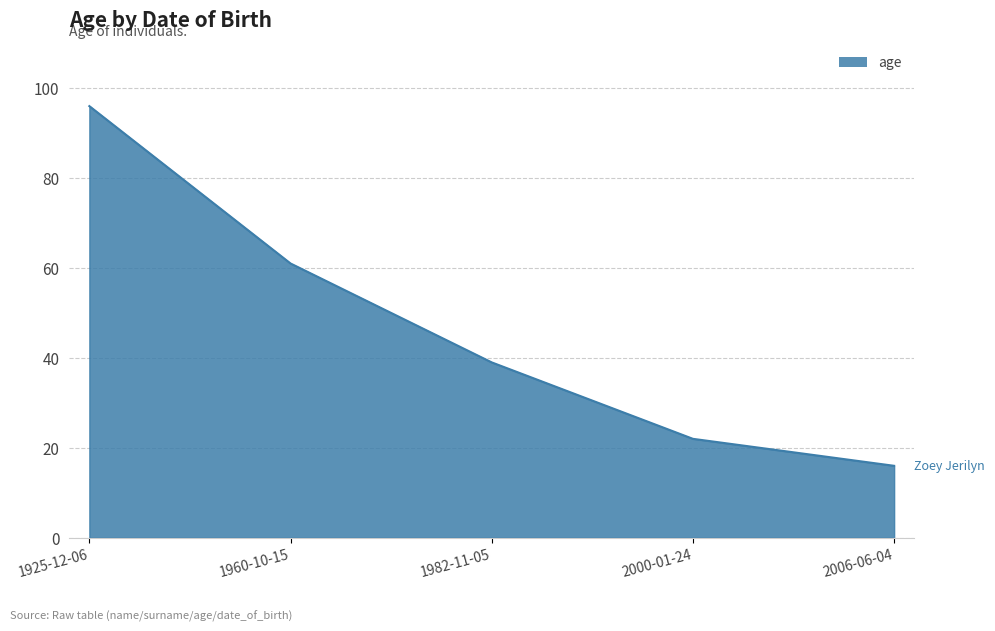

Which has a higher value, 1925-12-06 or 2000-01-24?

1925-12-06